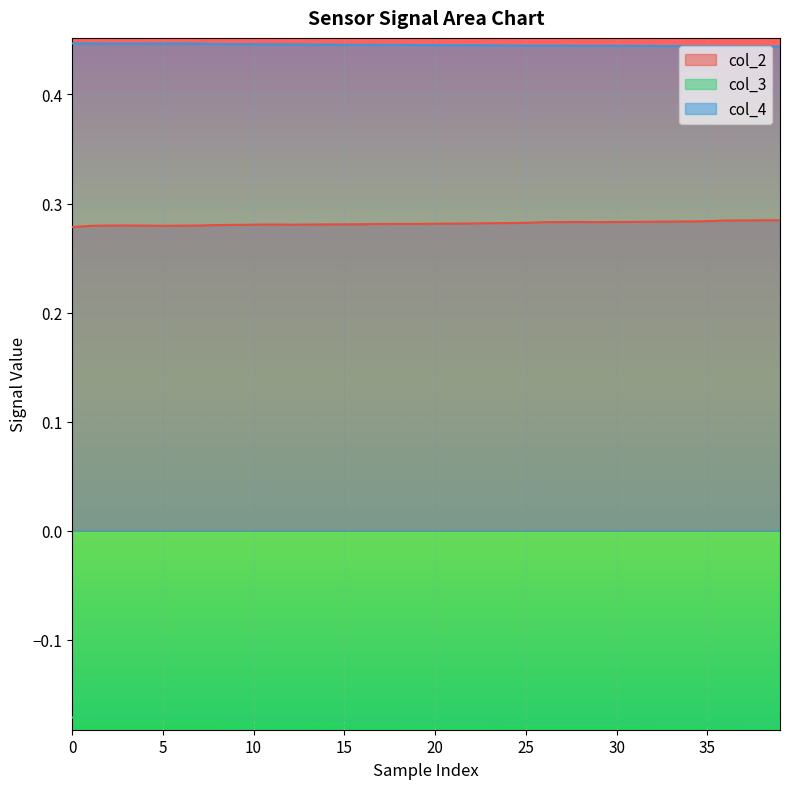

Which series has the widest spread of values?

col_3